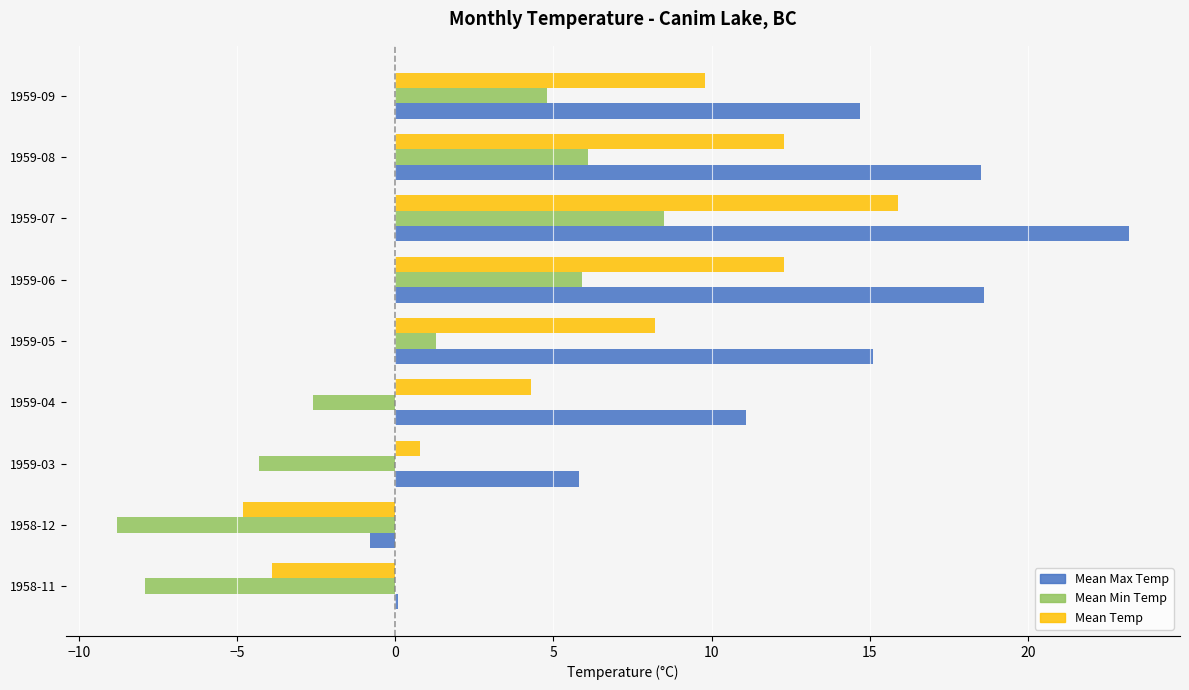

At which label does Mean Max Temp first exceed 14?

1959-05